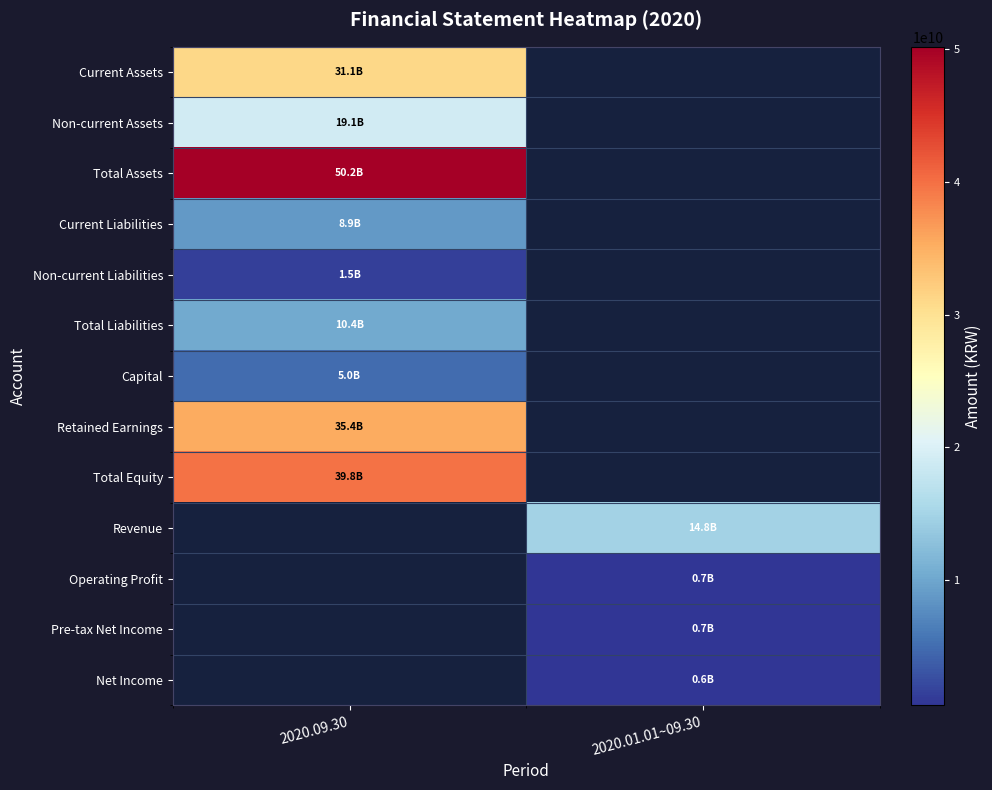

Which category has the lowest value in the Total Equity series?

2020.09.30